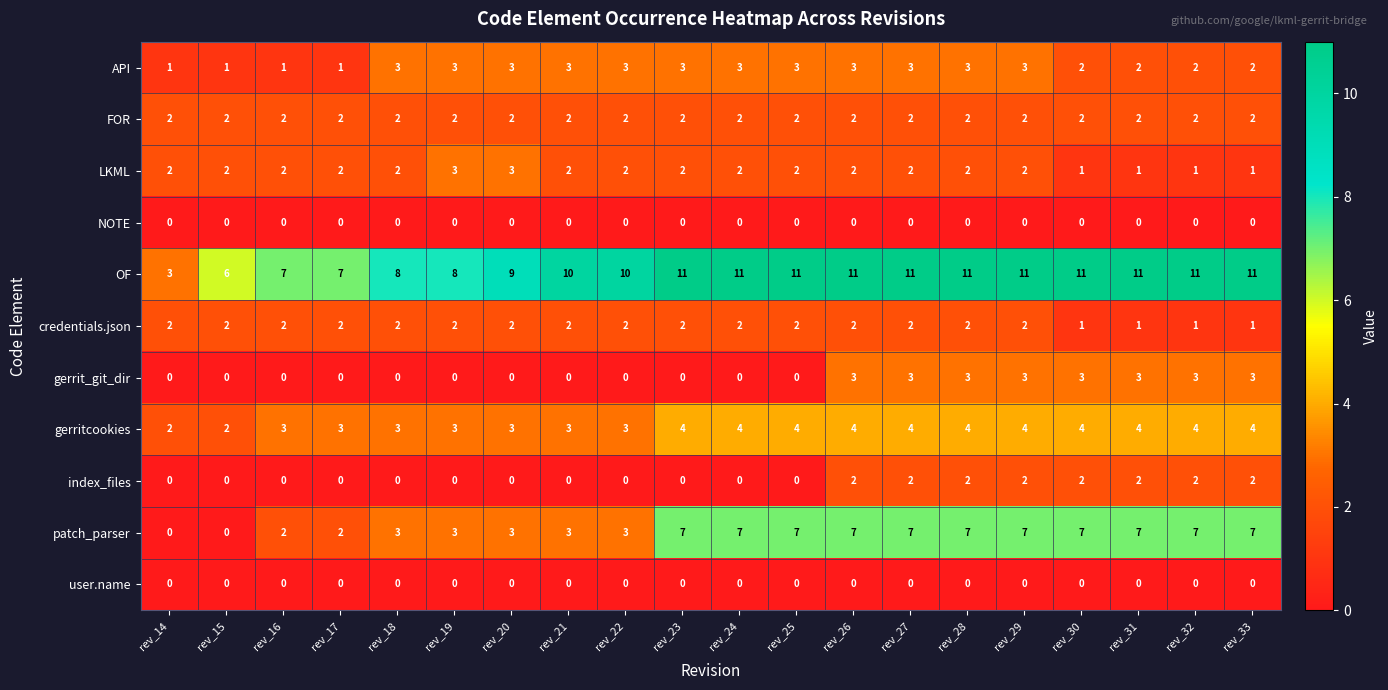

The gerrit_git_dir series shows 0 at rev_19. True or false?

True